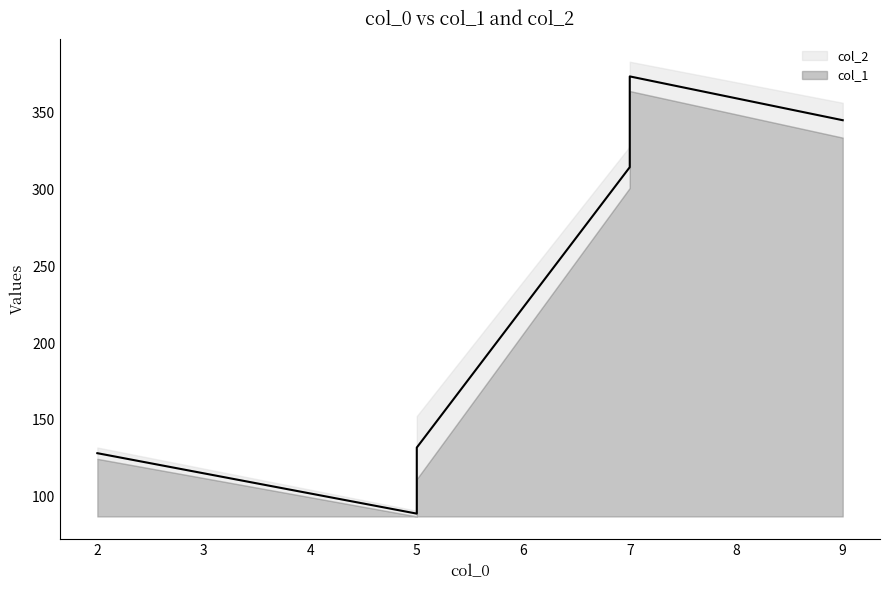

At 7, list the series in order from smallest to largest.

col_1, col_2